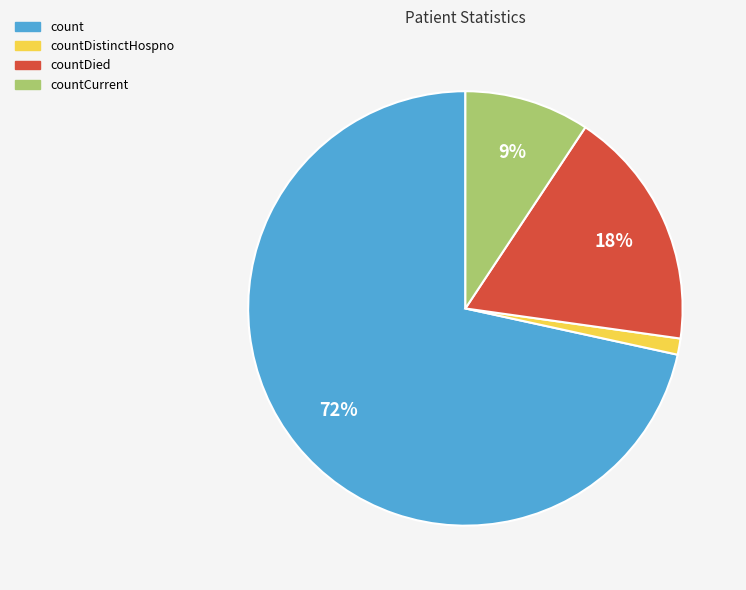

The count slice represents 82% of the pie. True or false?

False